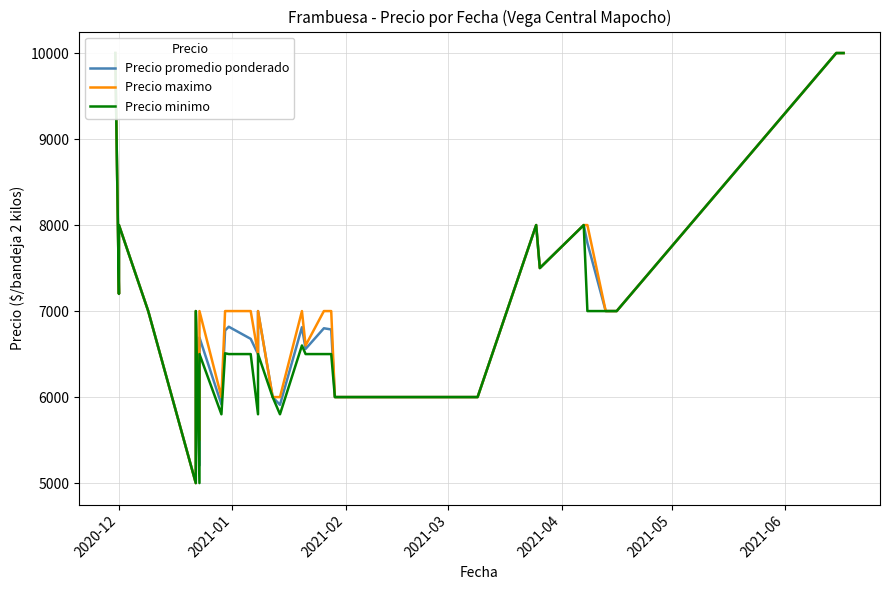

What are all the series names shown in the legend?

Precio promedio ponderado, Precio maximo, Precio minimo